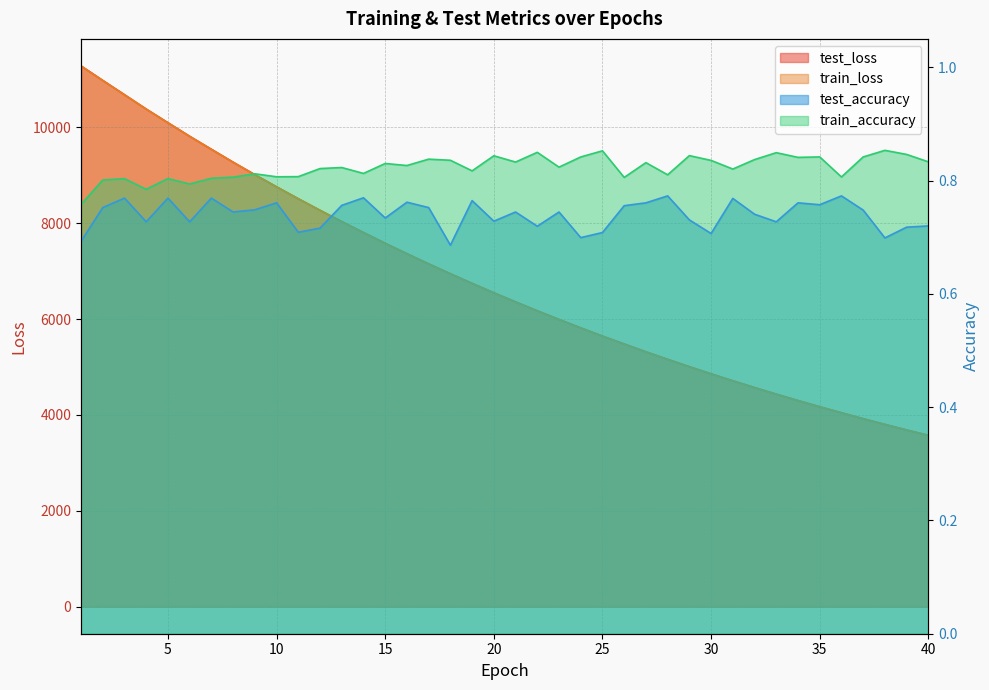

What is the lowest value of the train_loss series?

3574.7